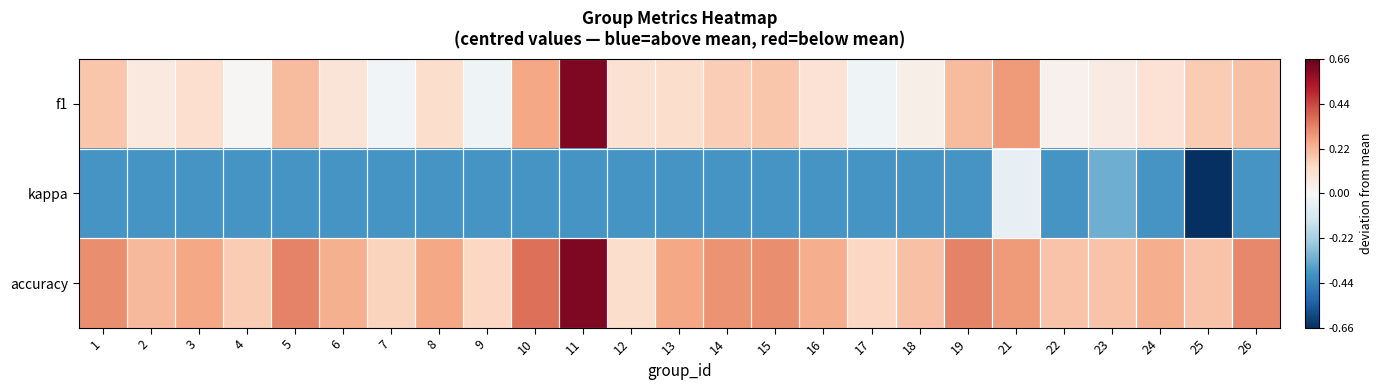

Reading left to right, list all the values displayed in this chart.

f1: 1=0.2	2=0.1	3=0.1	4=0.0	5=0.2	6=0.1	7=-0.0	8=0.1	9=-0.0	10=0.3	11=0.6	12=0.1	13=0.1	14=0.2	15=0.2	16=0.1	17=-0.0	18=0.0	19=0.2	21=0.3	22=0.0	23=0.1	24=0.1	25=0.2	26=0.2
kappa: 1=-0.4	2=-0.4	3=-0.4	4=-0.4	5=-0.4	6=-0.4	7=-0.4	8=-0.4	9=-0.4	10=-0.4	11=-0.4	12=-0.4	13=-0.4	14=-0.4	15=-0.4	16=-0.4	17=-0.4	18=-0.4	19=-0.4	21=-0.1	22=-0.4	23=-0.3	24=-0.4	25=-0.7	26=-0.4
accuracy: 1=0.3	2=0.2	3=0.3	4=0.2	5=0.3	6=0.2	7=0.1	8=0.3	9=0.1	10=0.4	11=0.6	12=0.1	13=0.3	14=0.3	15=0.3	16=0.2	17=0.1	18=0.2	19=0.3	21=0.3	22=0.2	23=0.2	24=0.2	25=0.2	26=0.3